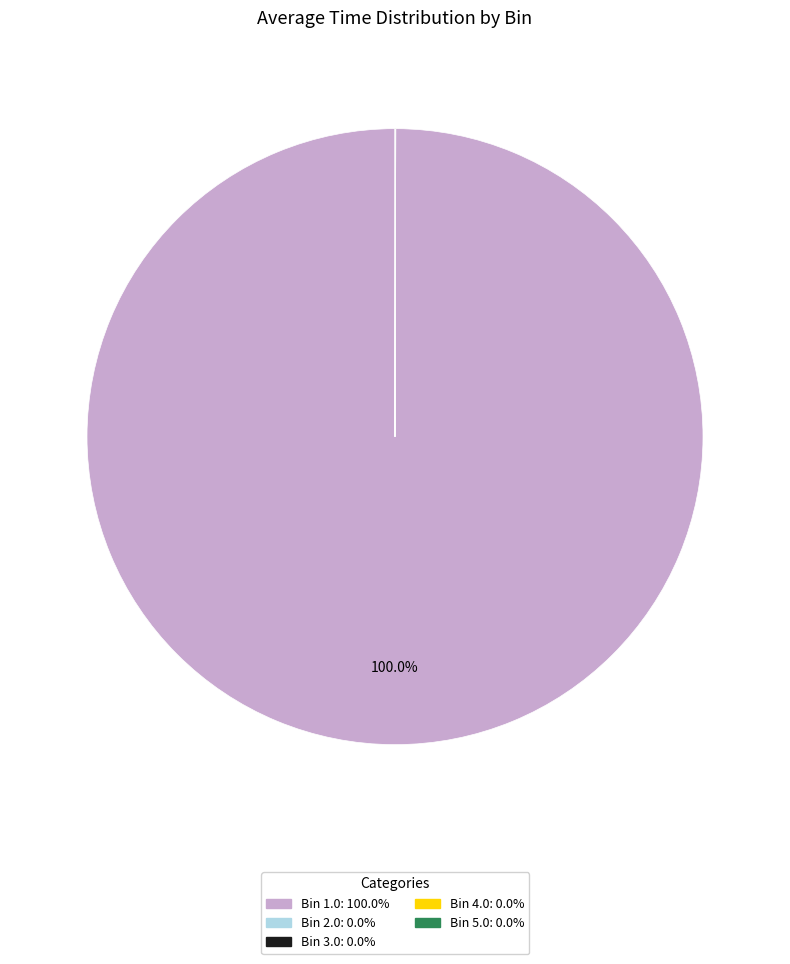

Does any single category account for the majority?

Yes